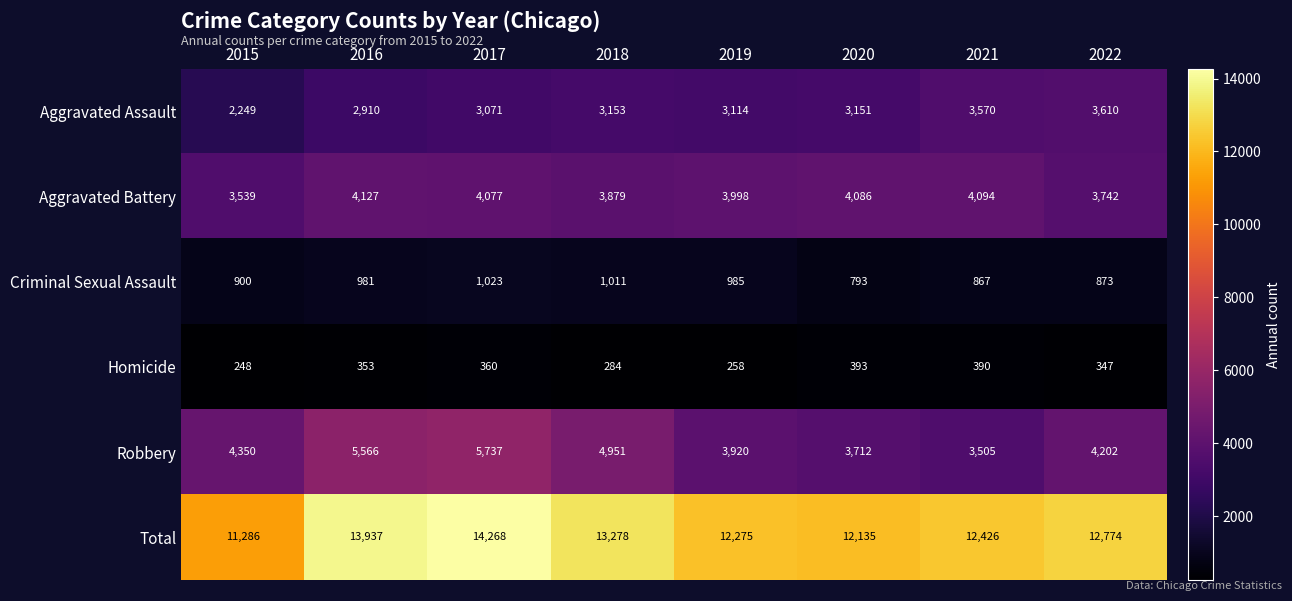

Which category has the lowest value in the Criminal Sexual Assault series?

2020